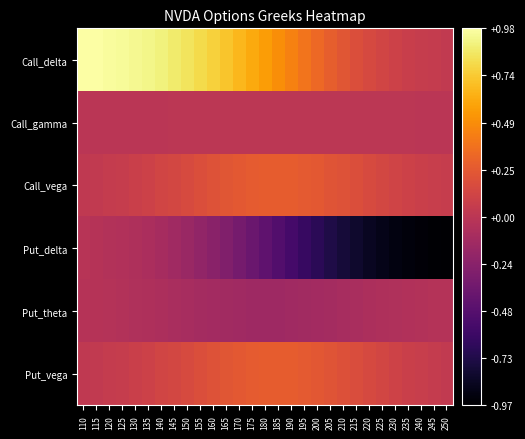

Which series has the widest spread of values?

Put_delta